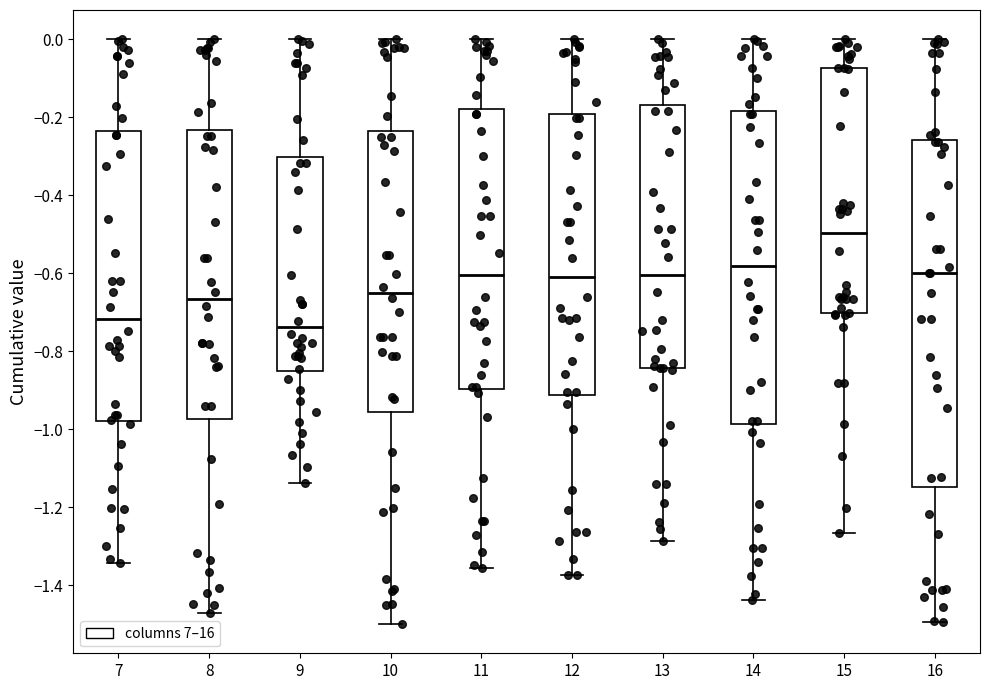

Which box is the tallest, from its lower edge to its upper edge?

16